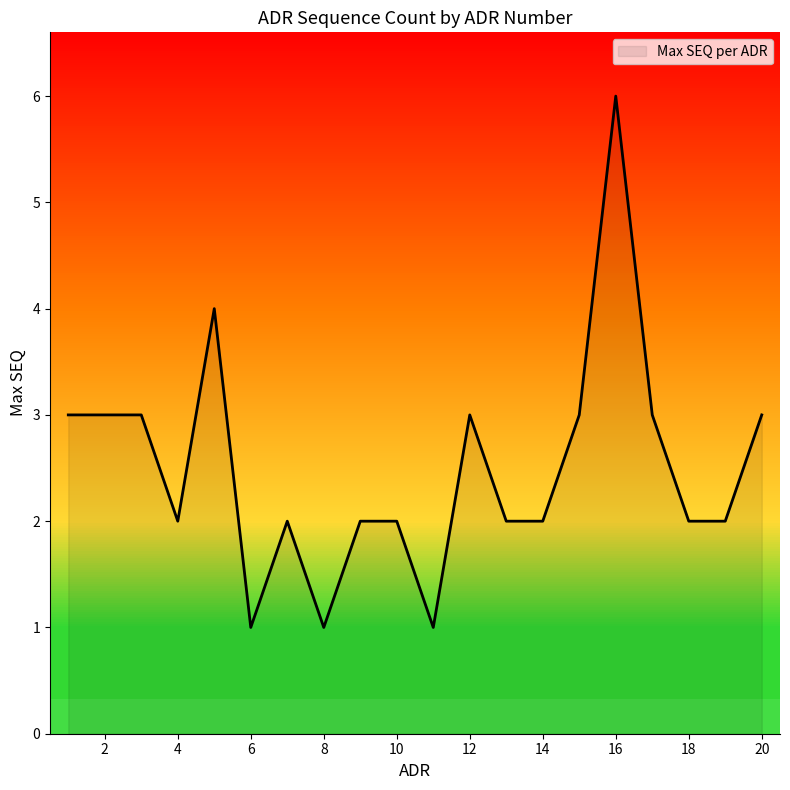

What is the difference between the maximum and minimum values?

5